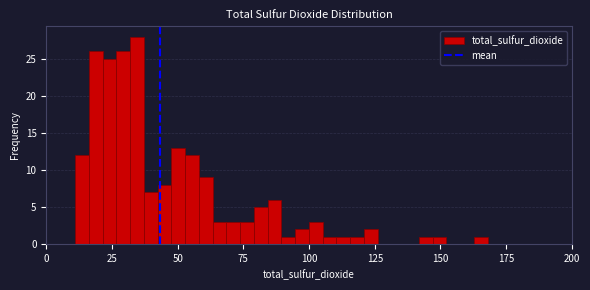

Read against the x-axis, roughly where is the centre of the tallest bar?

35